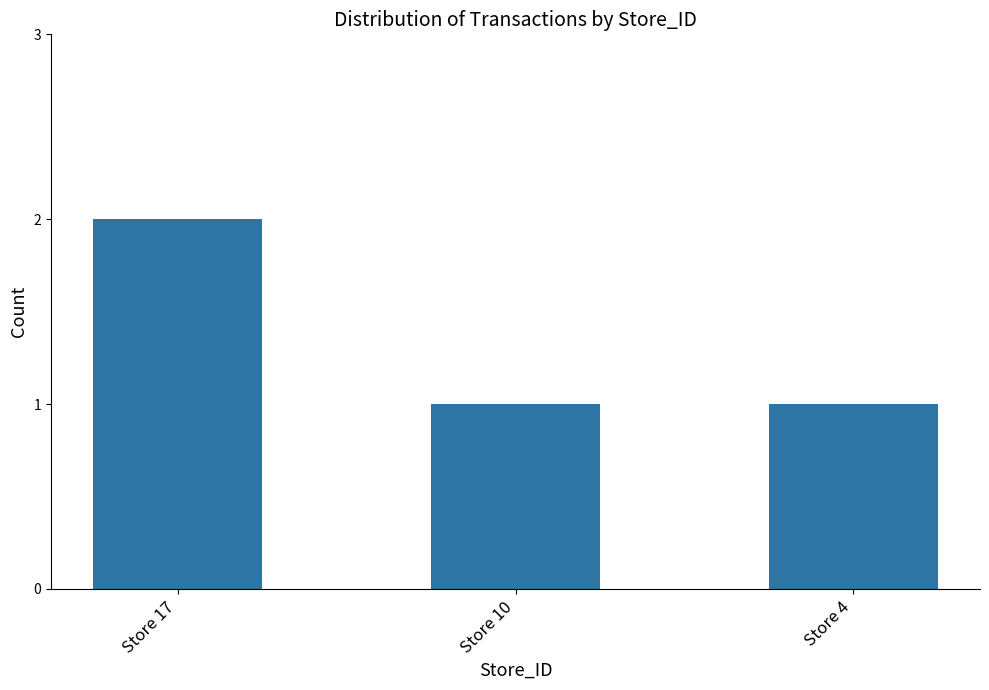

Count the values in the range 1 to 2.

3